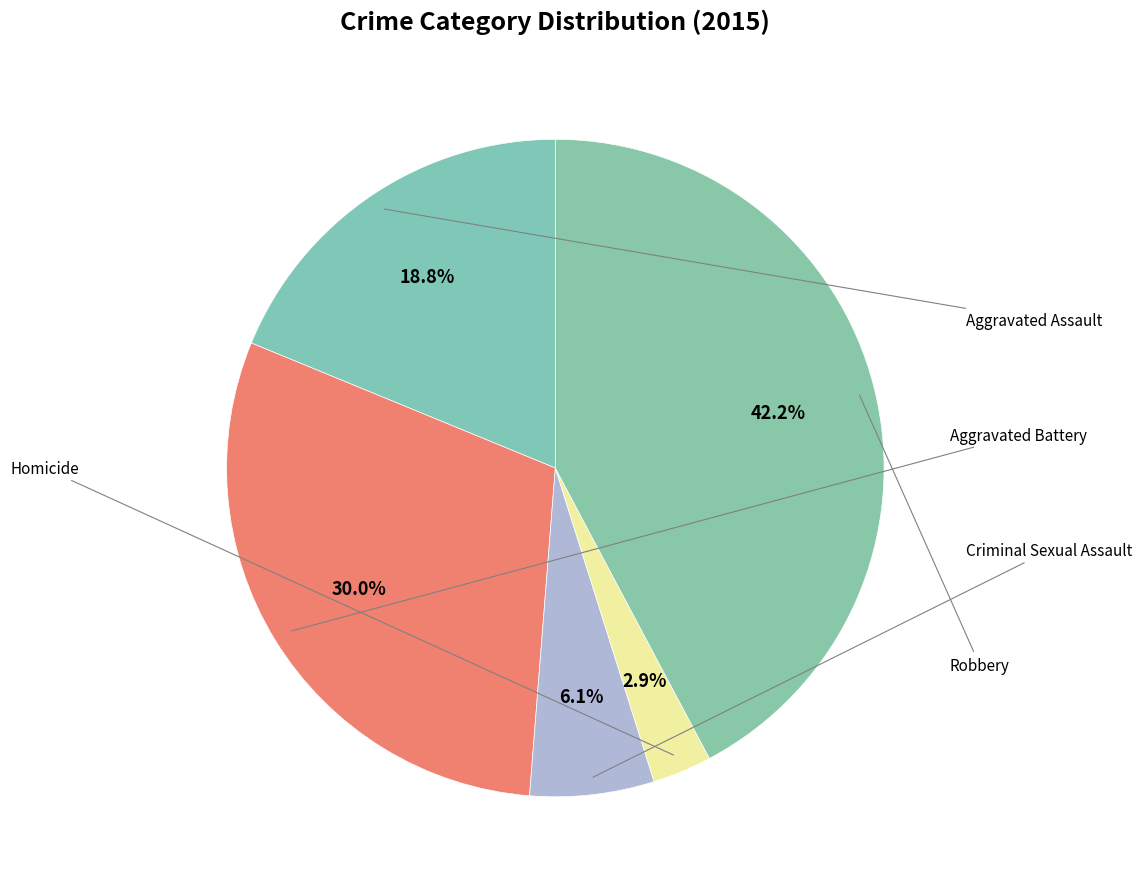

How many segments does this pie chart have?

5